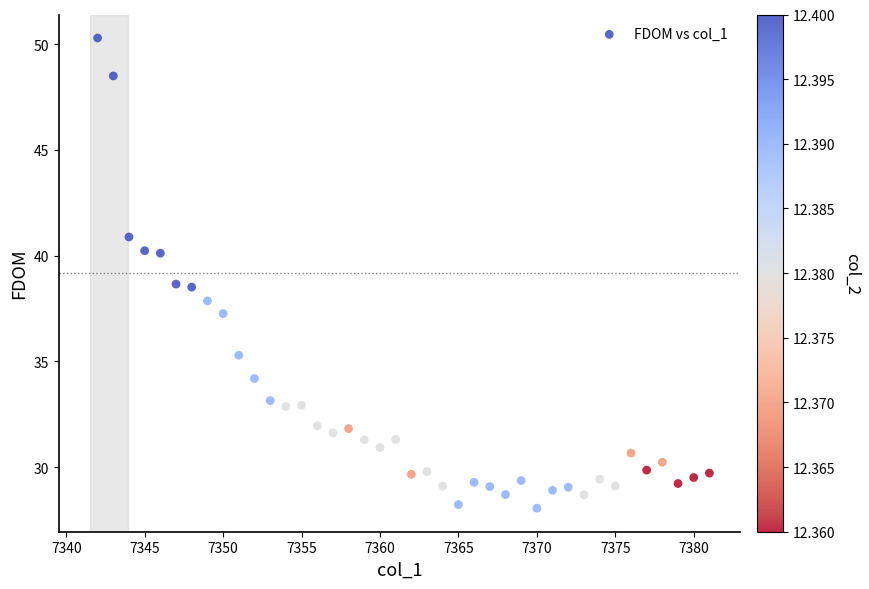

What is the range of X values (max minus min)?

39.0